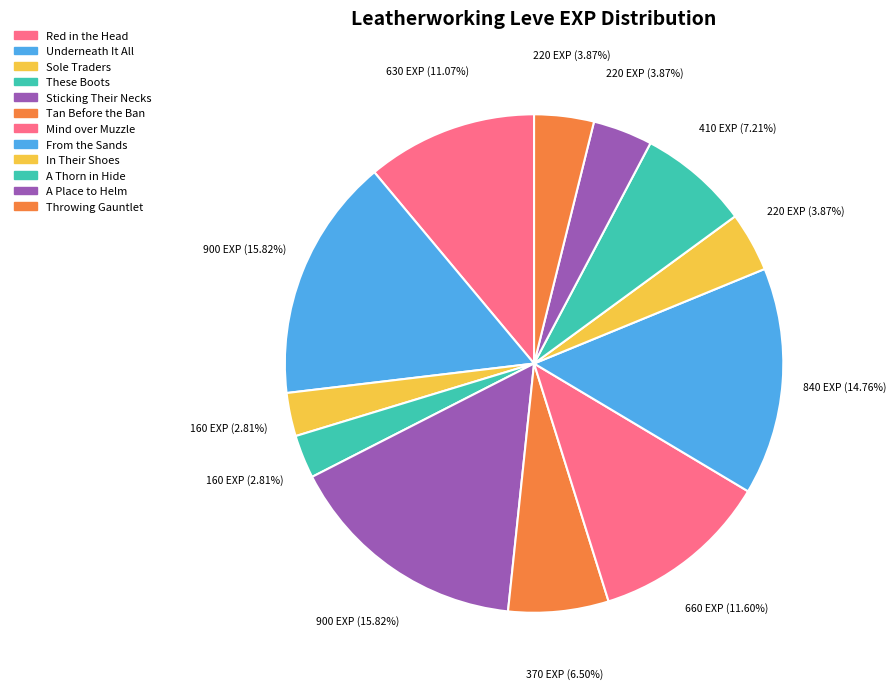

How many segments does this pie chart have?

12